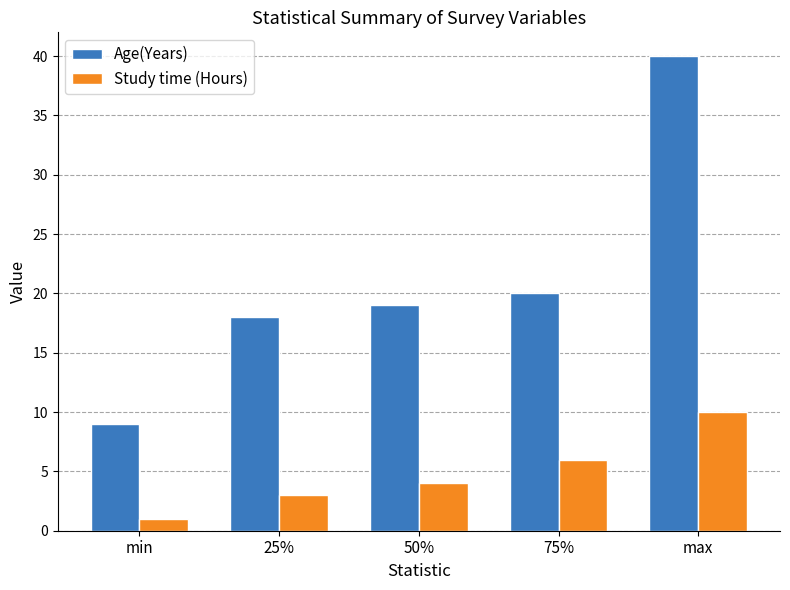

What is the label of the 2nd bar from the right?

75%